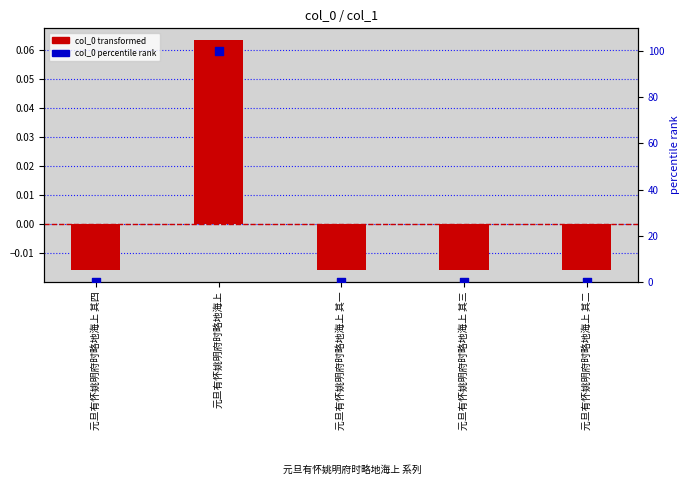

Is the value of col_0 (normalized) at 元旦有怀姚明府时略地海上 其四 greater than the value of col_0 percentile rank at 元旦有怀姚明府时略地海上 其三?

No